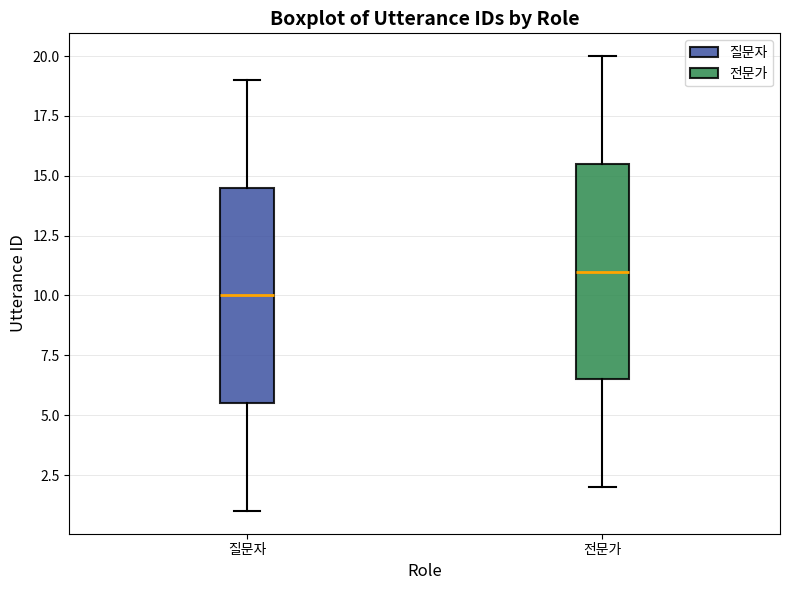

Where does the median line of the box for 전문가 sit on the y-axis? The values are not printed on the chart, so give them approximately, as read against the axis.

11.0